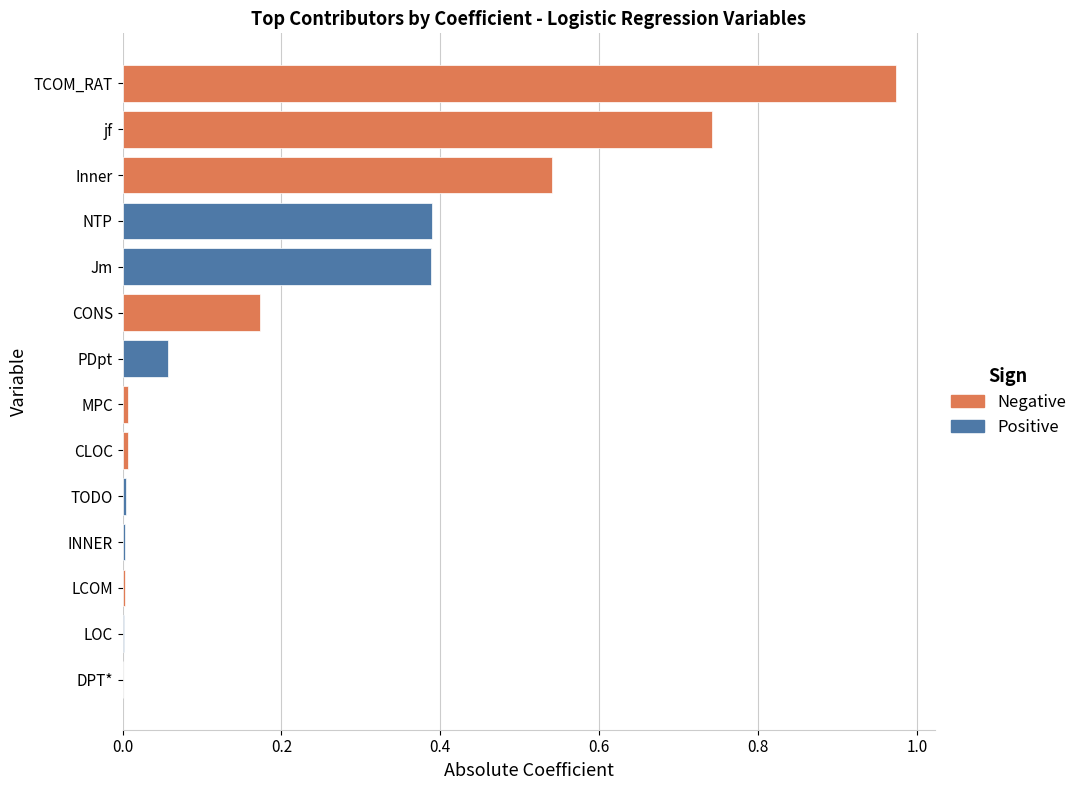

What is the change in value from CONS to Jm?

+0.2